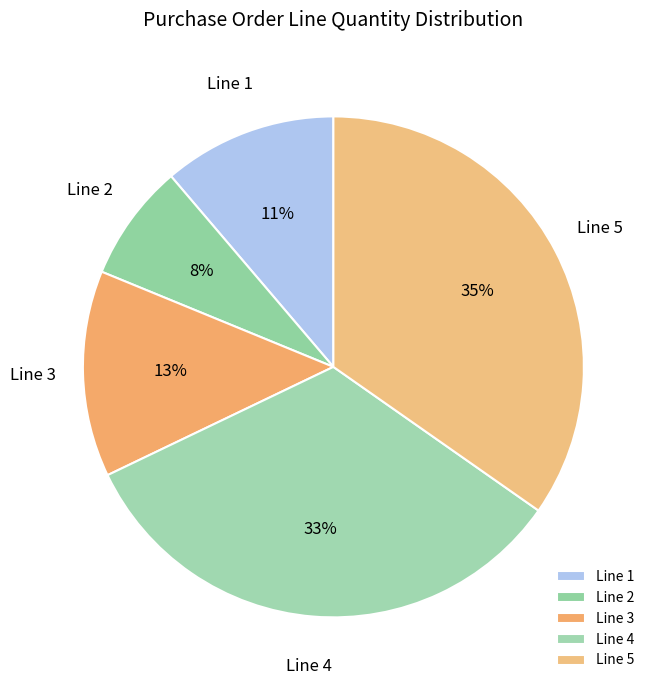

To the nearest percent, what is the average slice percentage?

20%